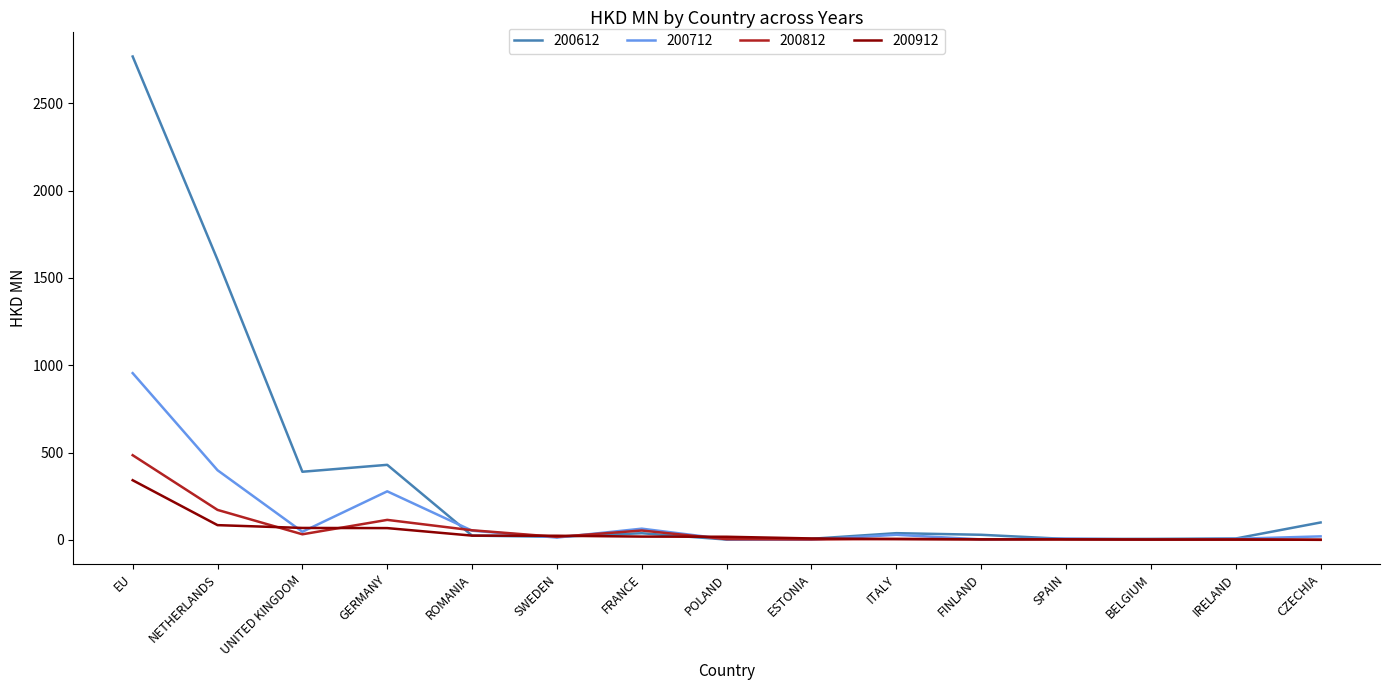

What is the sum of all 200712 values?

1889.2